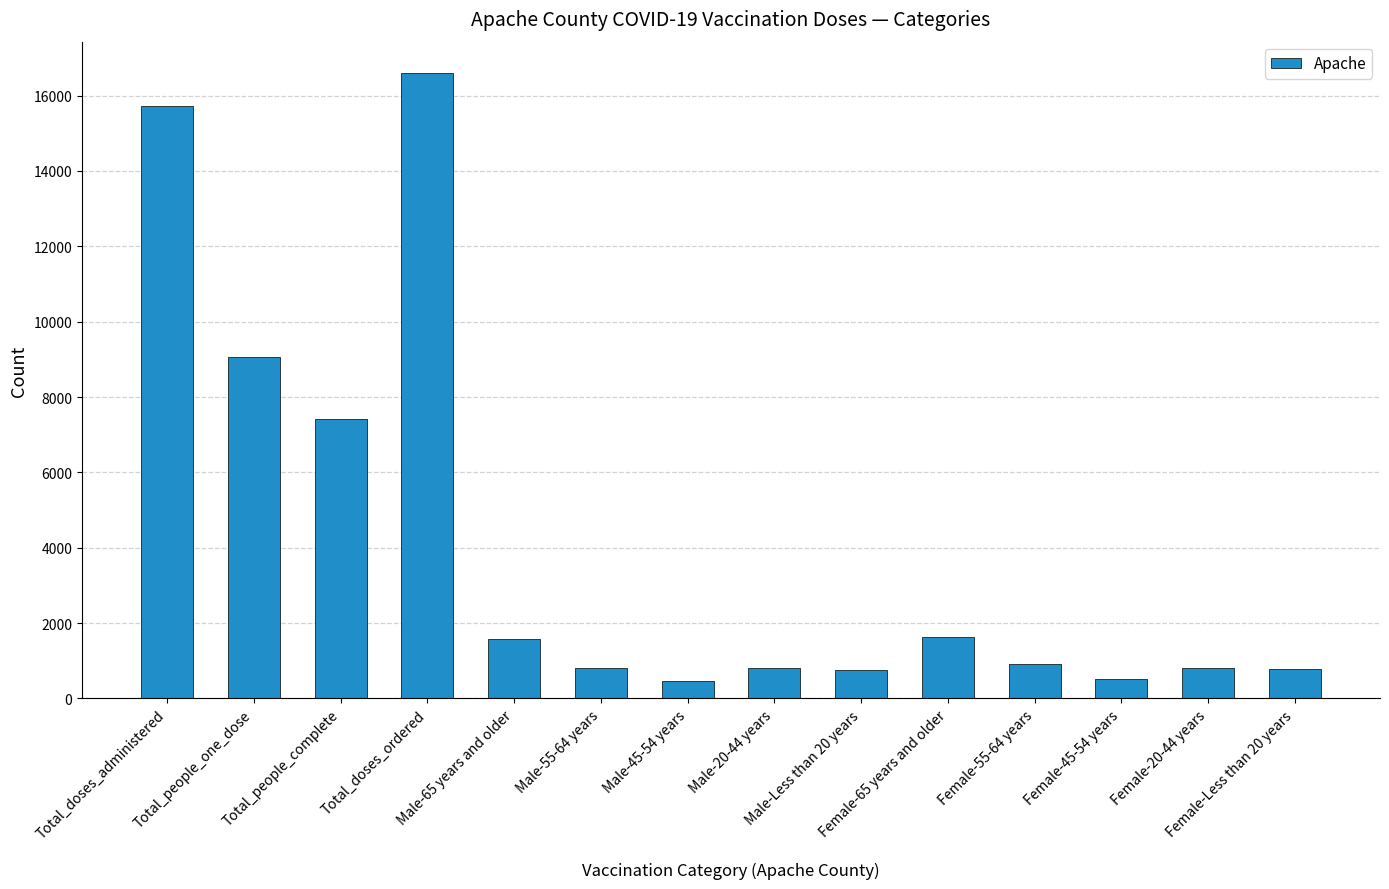

The value at Female-45-54 years is 528. True or false?

True